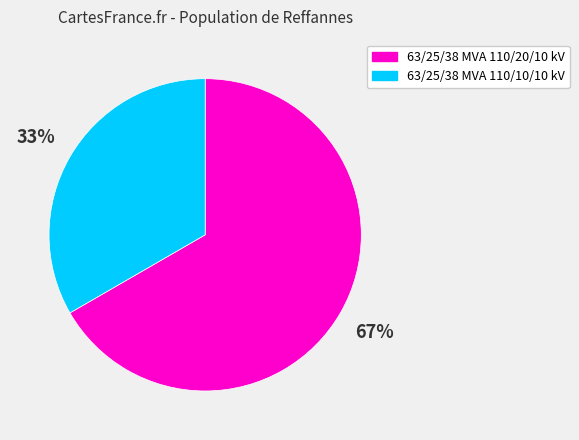

Is there any slice that represents more than half of the pie?

Yes